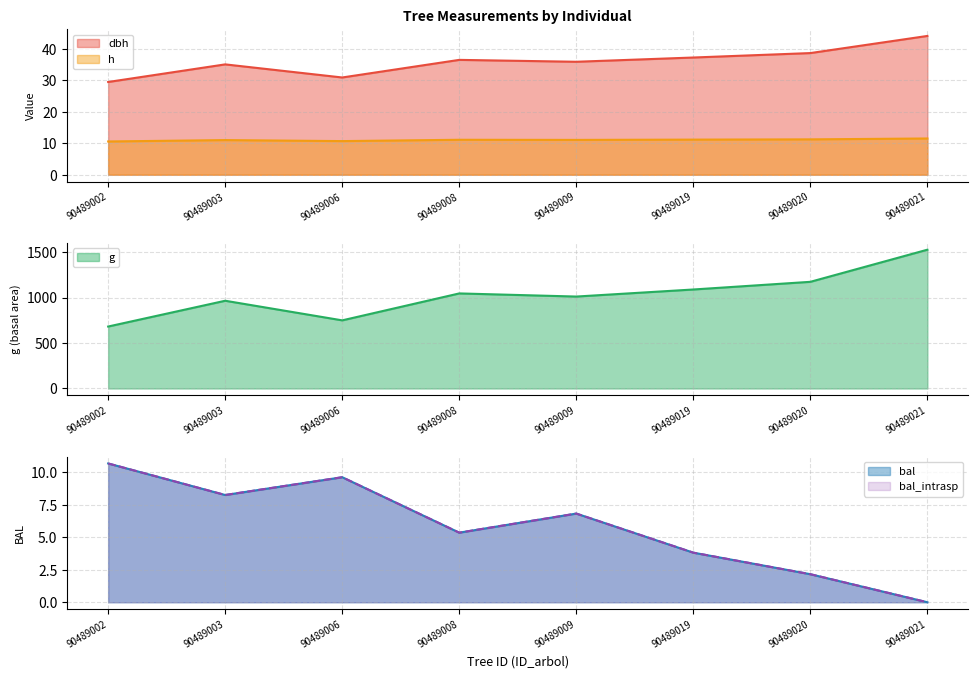

What are all the series names shown in the legend?

dbh, h, g, bal, bal_intrasp